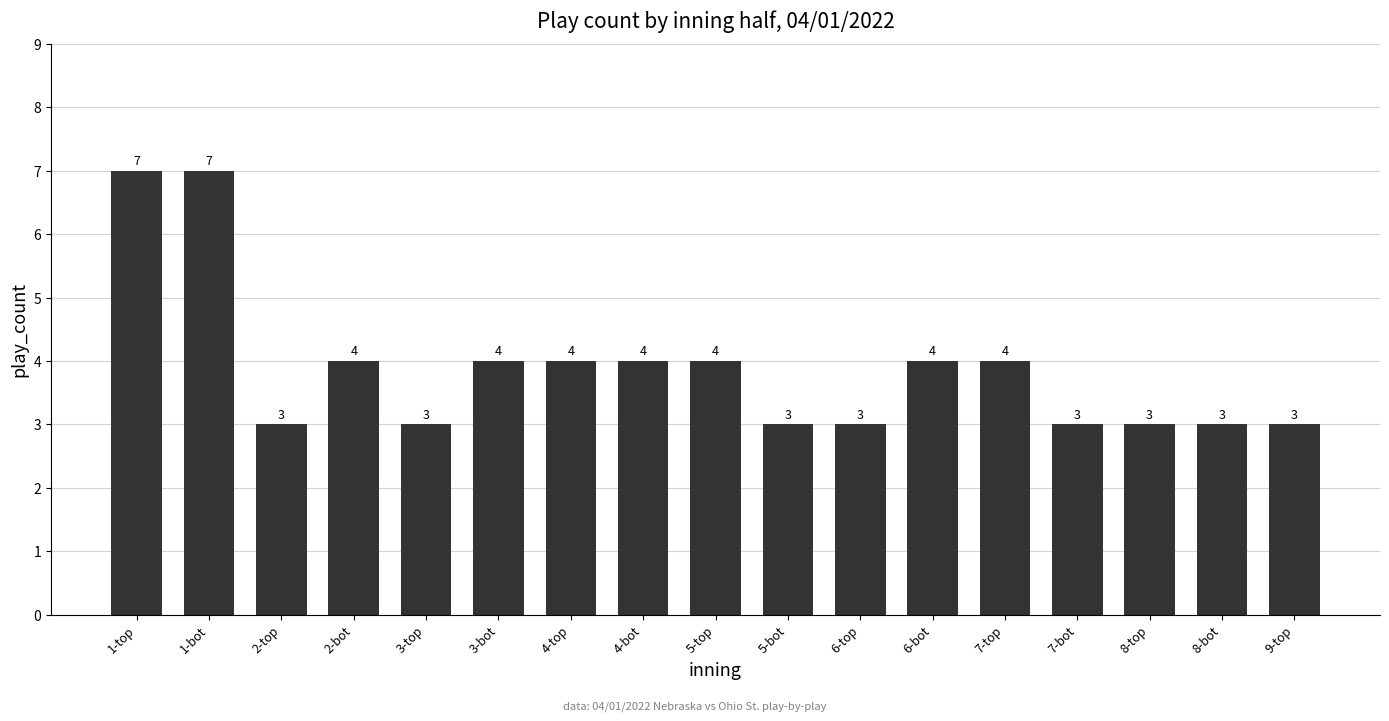

How many categories are shown in the chart?

17